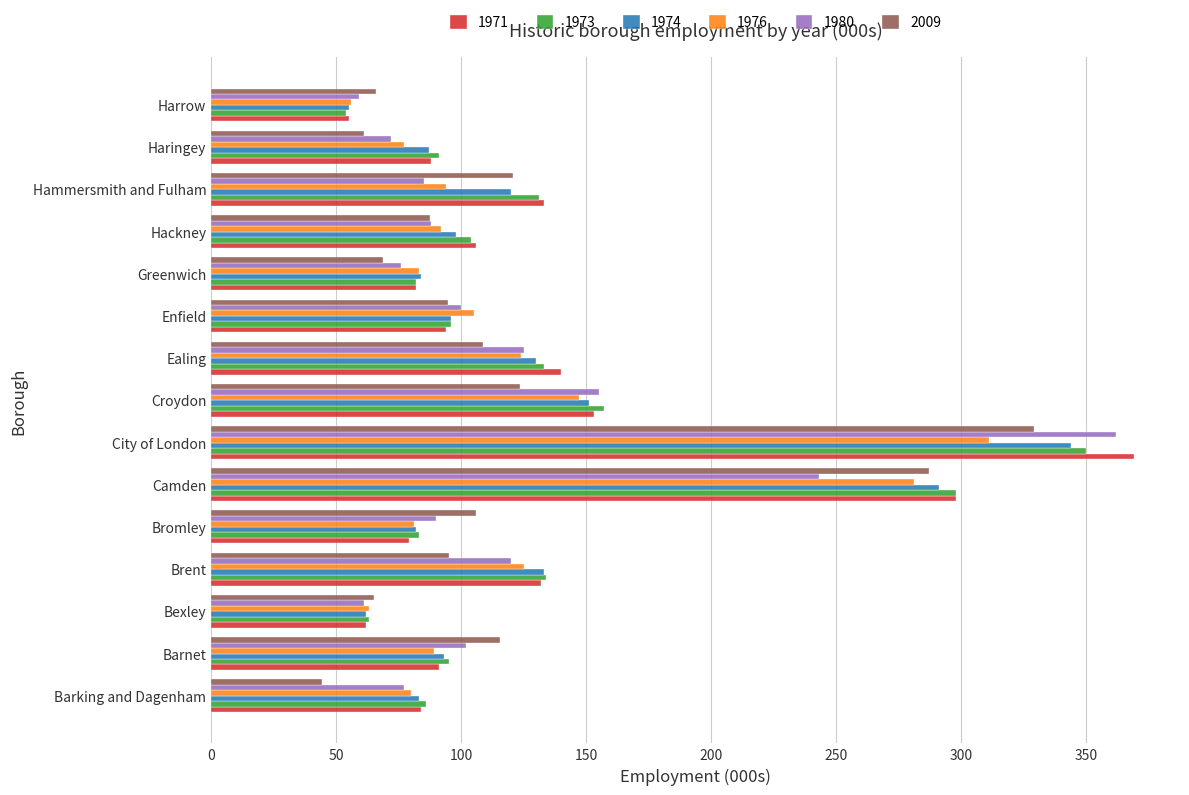

What is the sum of all 1971 values?

1966.0